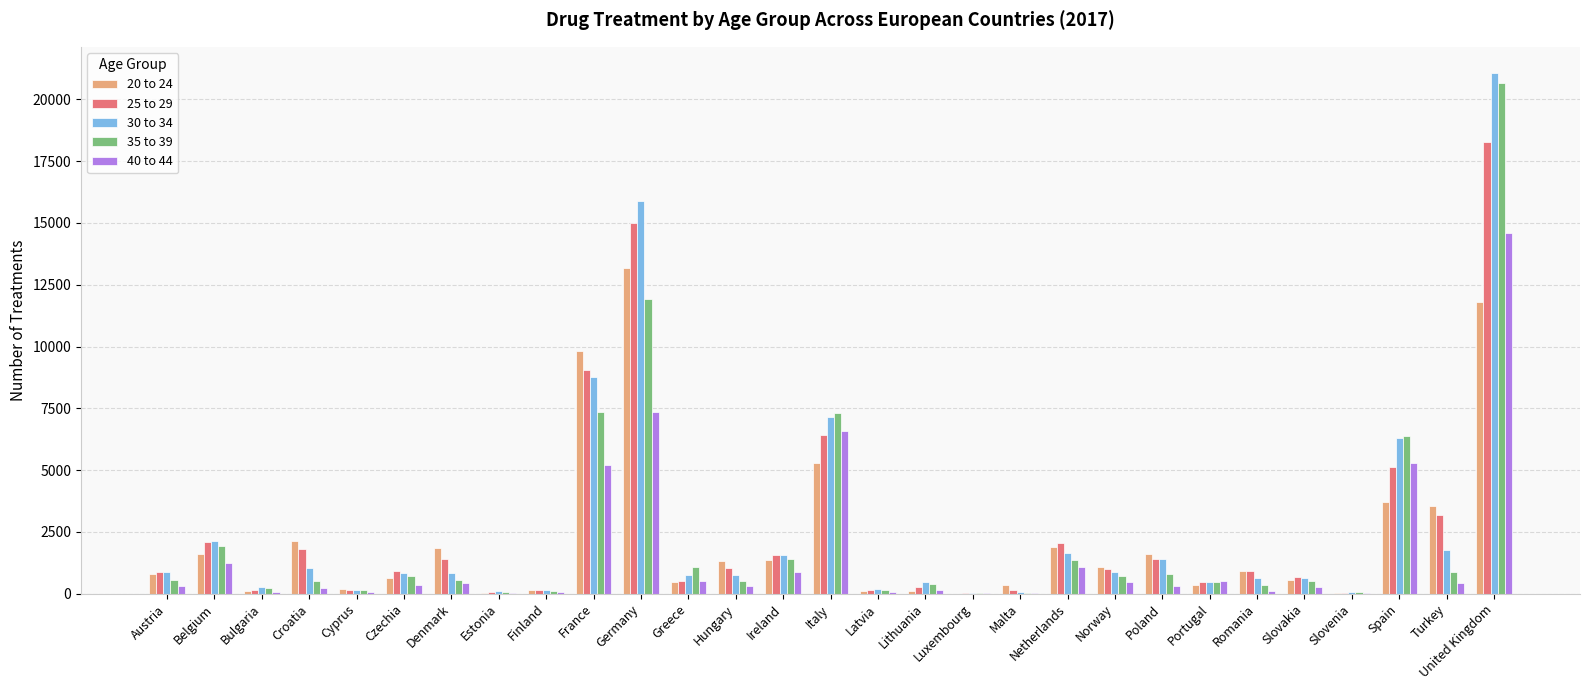

What is the maximum value for 30 to 34?

21076